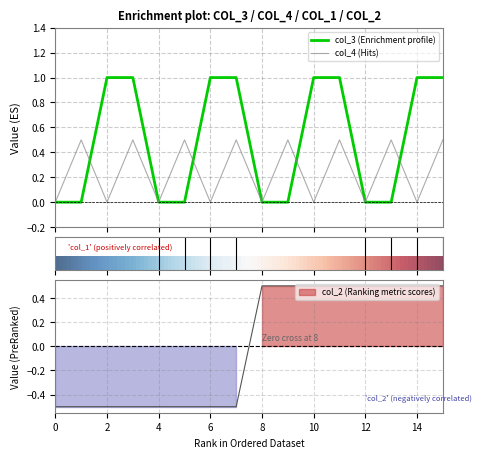

At which label does col_3 reach its peak?

2